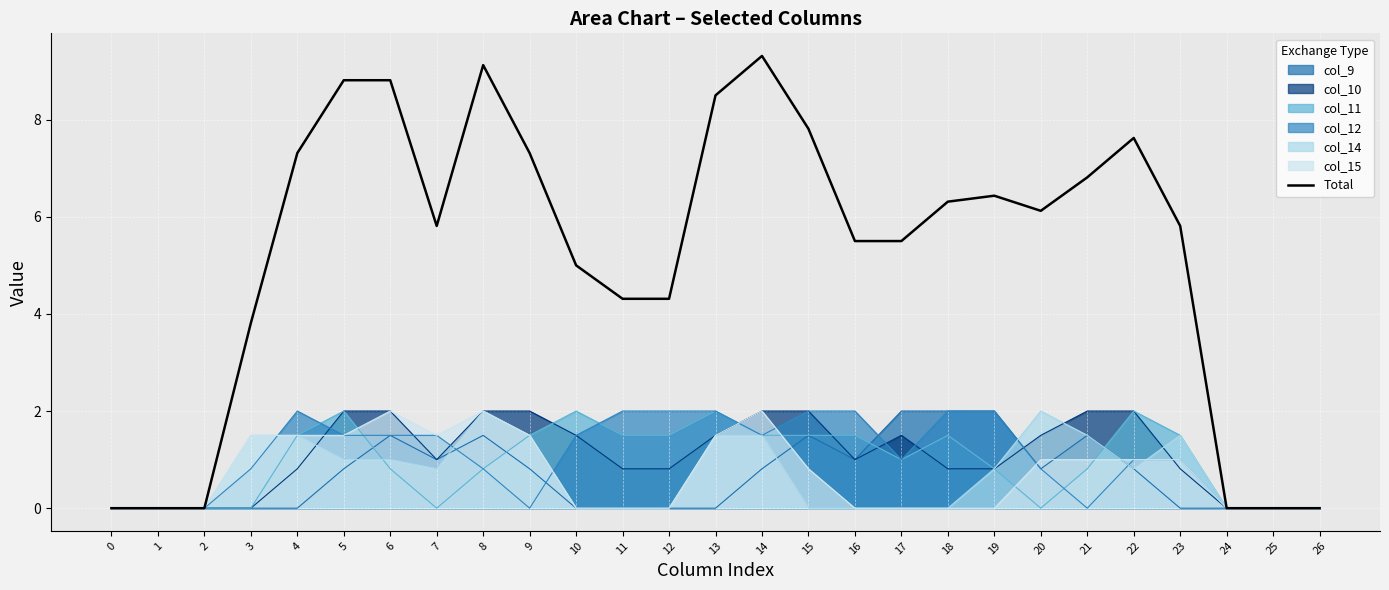

How many categories are shown in the chart?

27